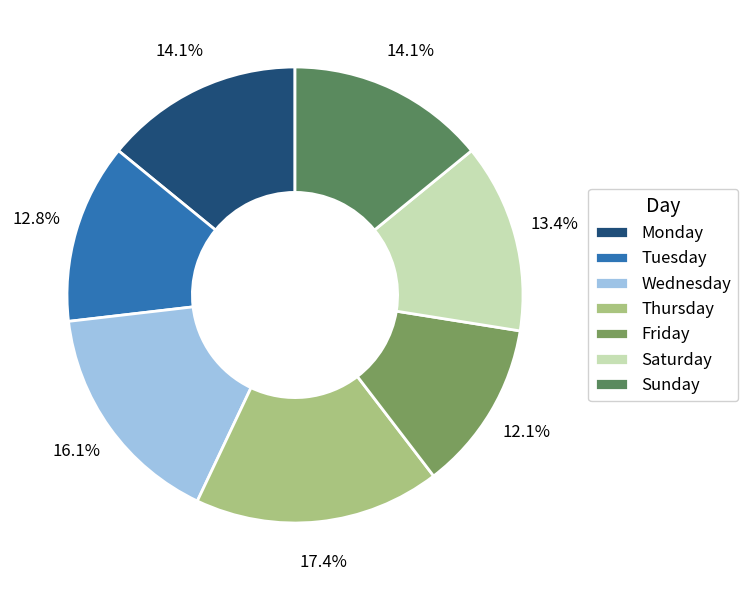

To the nearest percent, what portion does Saturday represent?

13%